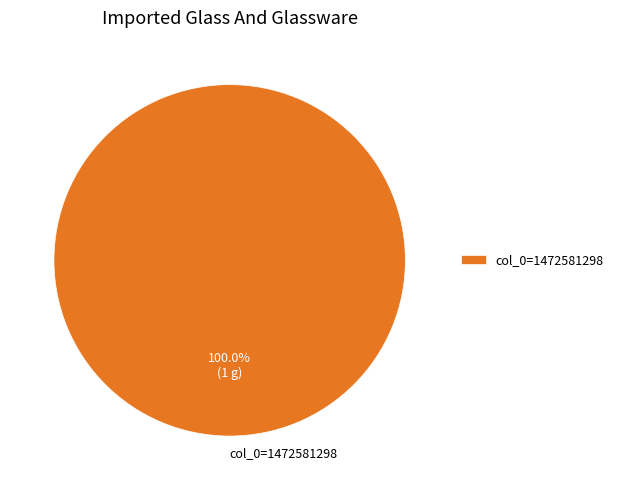

How many segments does this pie chart have?

1